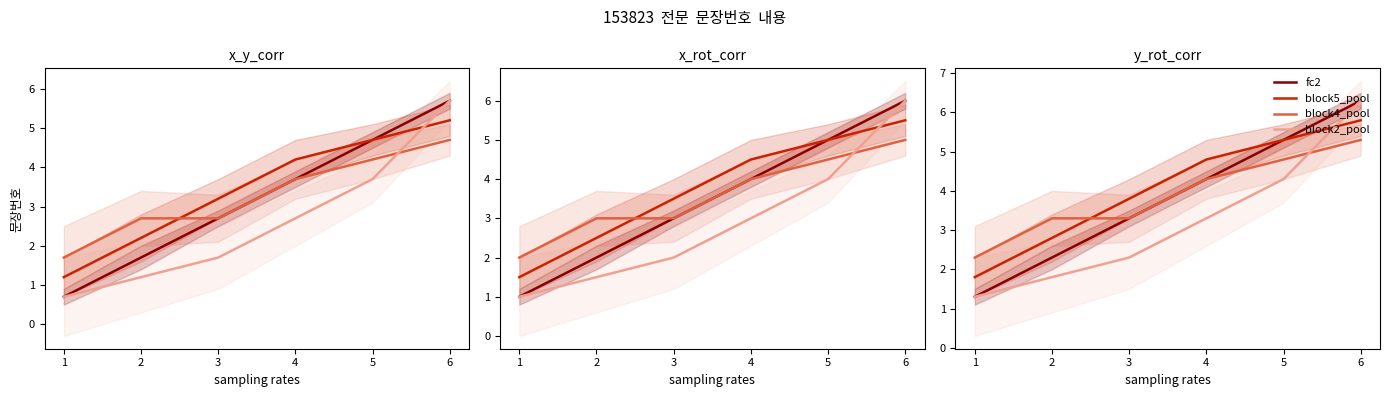

Rank the categories by block5_pool value from lowest to highest.

1, 2, 3, 4, 5, 6